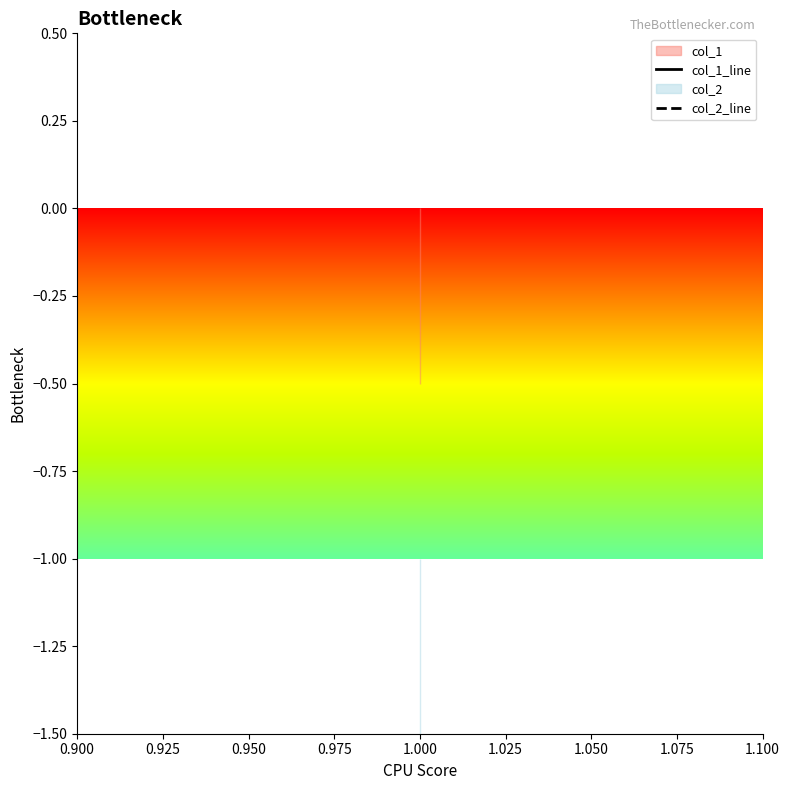

What is the spread (max minus min) of values at 1.000?

1